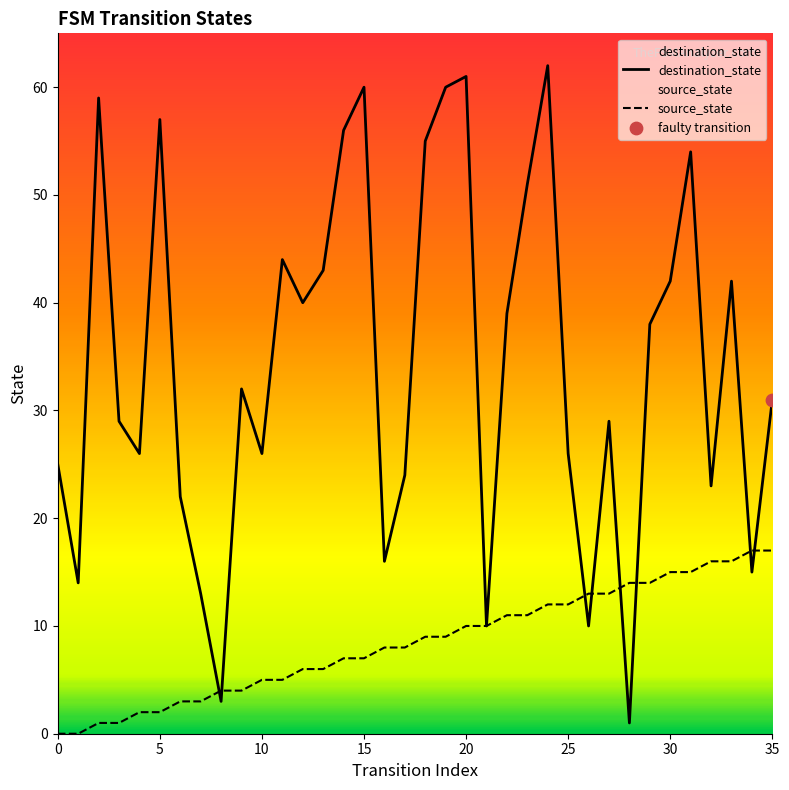

Is the value of destination_state at 14 greater than the value of source_state at 9?

Yes